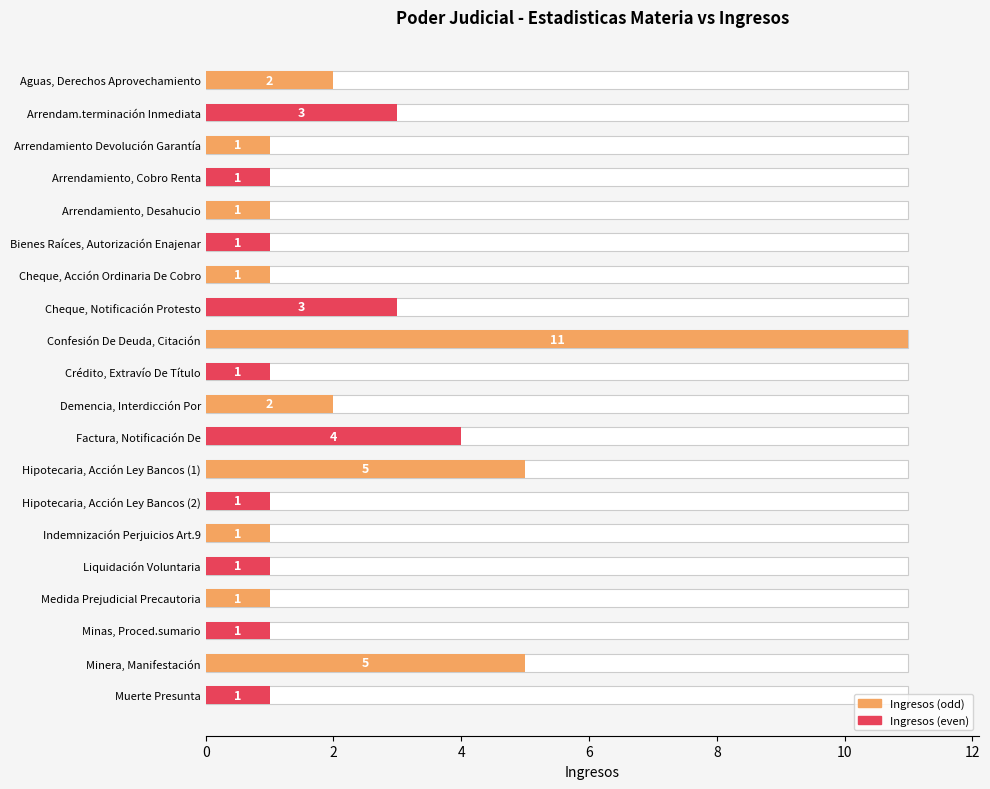

Are the bars horizontal?

Yes